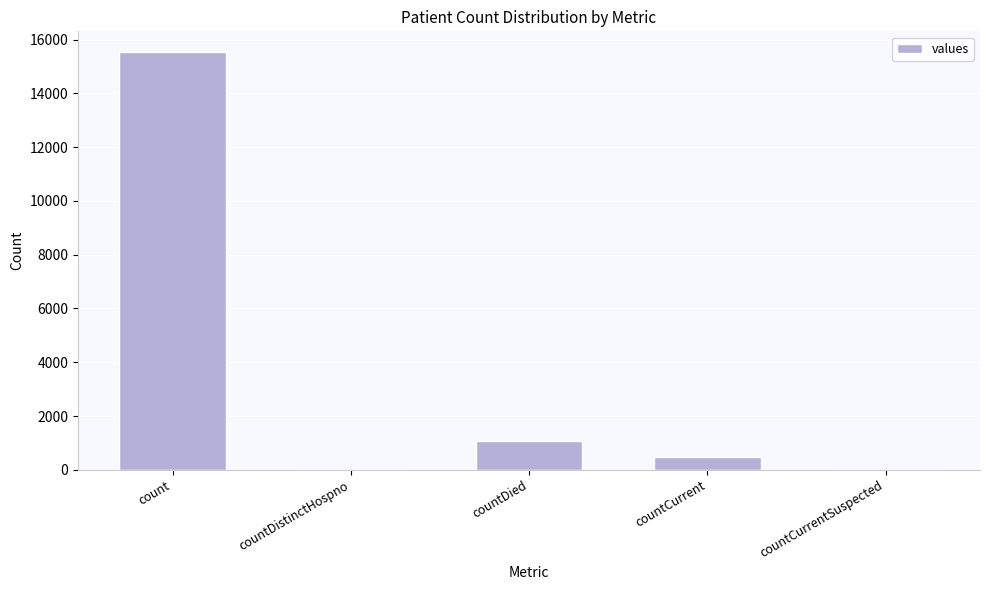

The value at countDistinctHospno is 0. True or false?

True